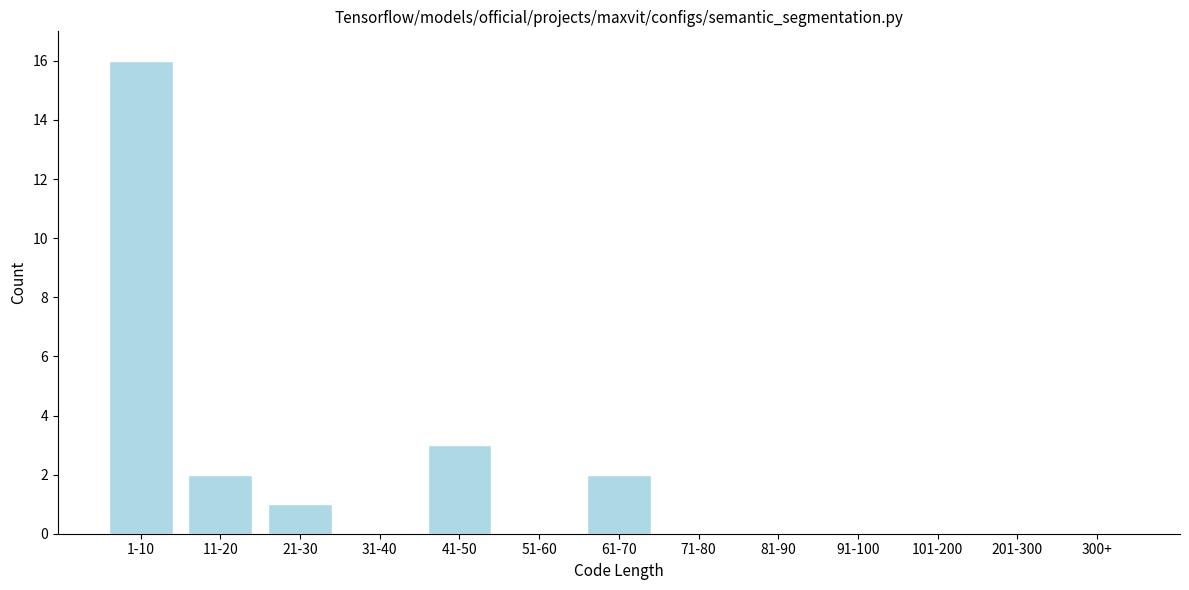

Reading left to right, what are all the values shown in this chart?

1-10=16	11-20=2	21-30=1	31-40=0	41-50=3	51-60=0	61-70=2	71-80=0	81-90=0	91-100=0	101-200=0	201-300=0	300+=0